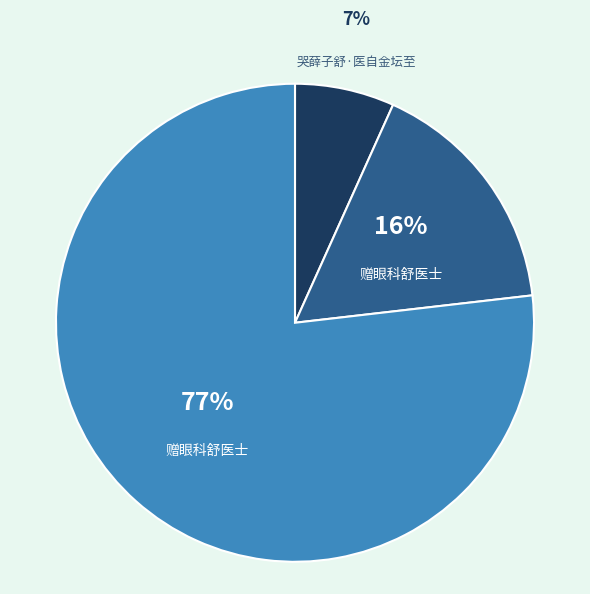

To the nearest percent, what is the difference between the largest and smallest slice percentages?

70%